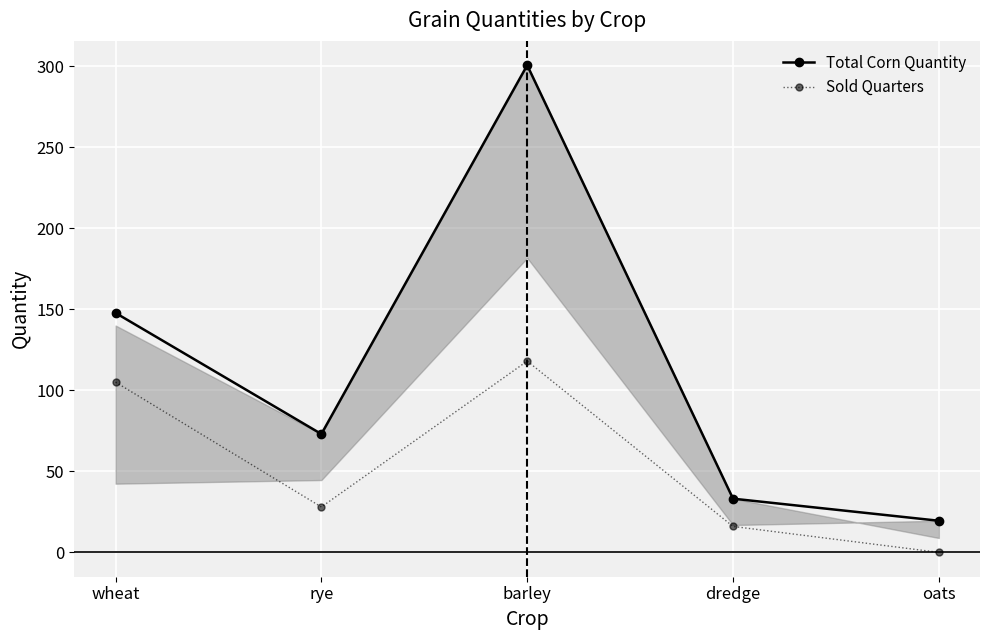

How many values in Sold Quarters are above zero?

4